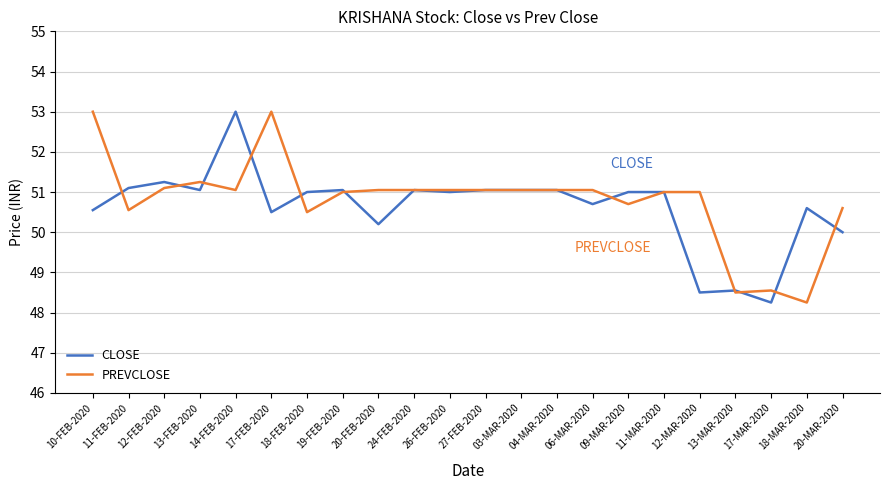

True or false: CLOSE and PREVCLOSE intersect in this chart.

True